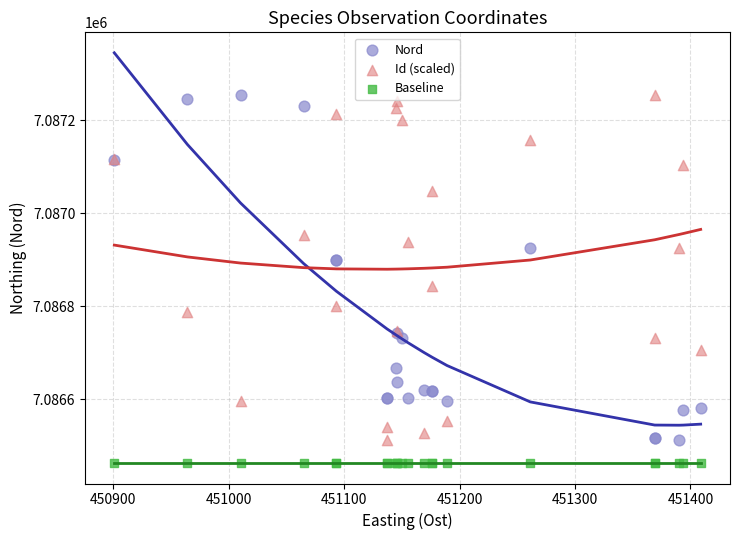

Which series contains the lowest Y value?

Baseline